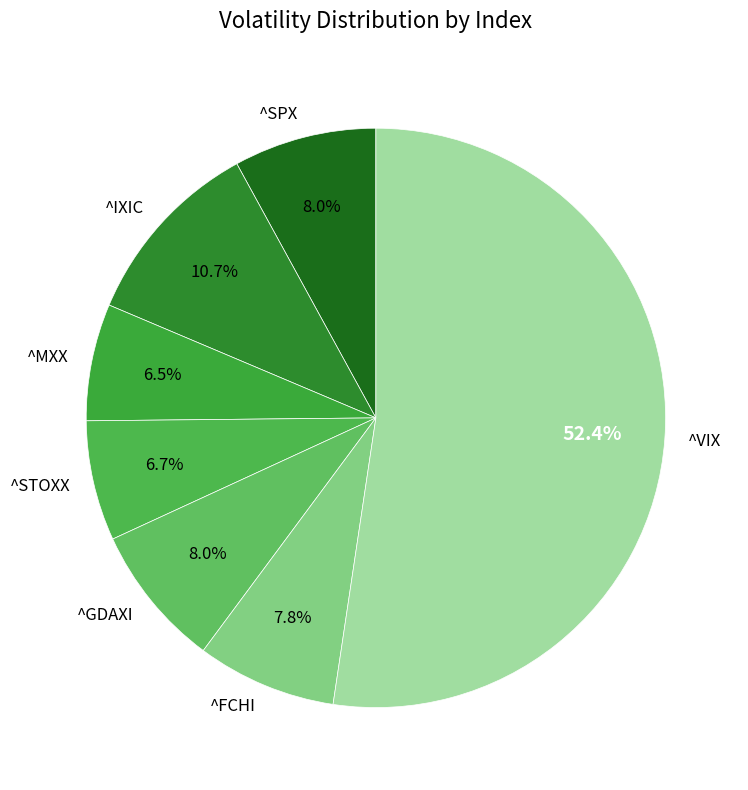

Between ^IXIC and ^SPX, which is larger?

^IXIC